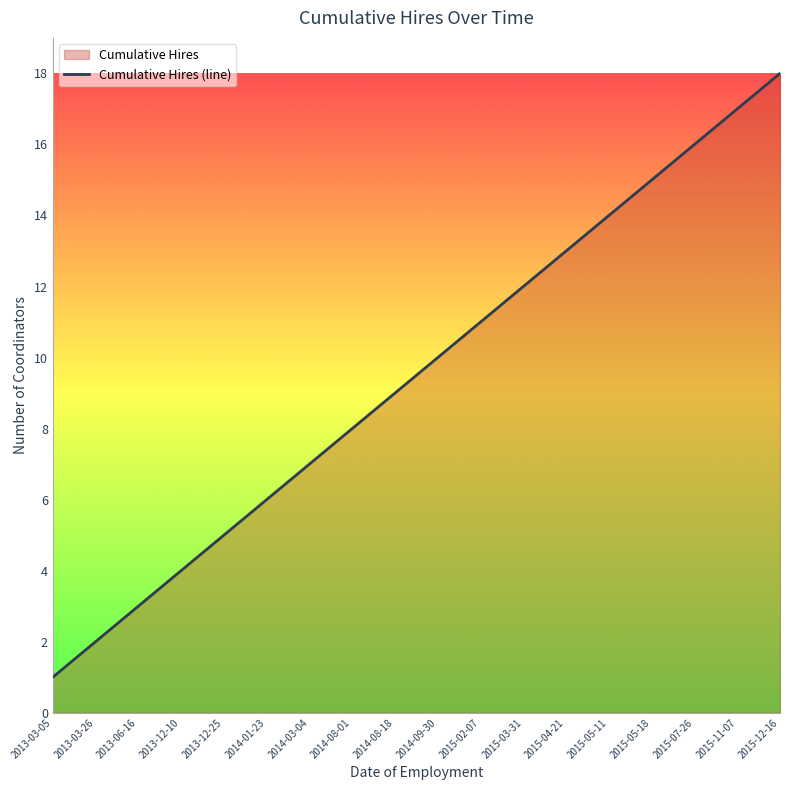

What is the sum of the values at 2014-08-18 and 2013-12-10?

13